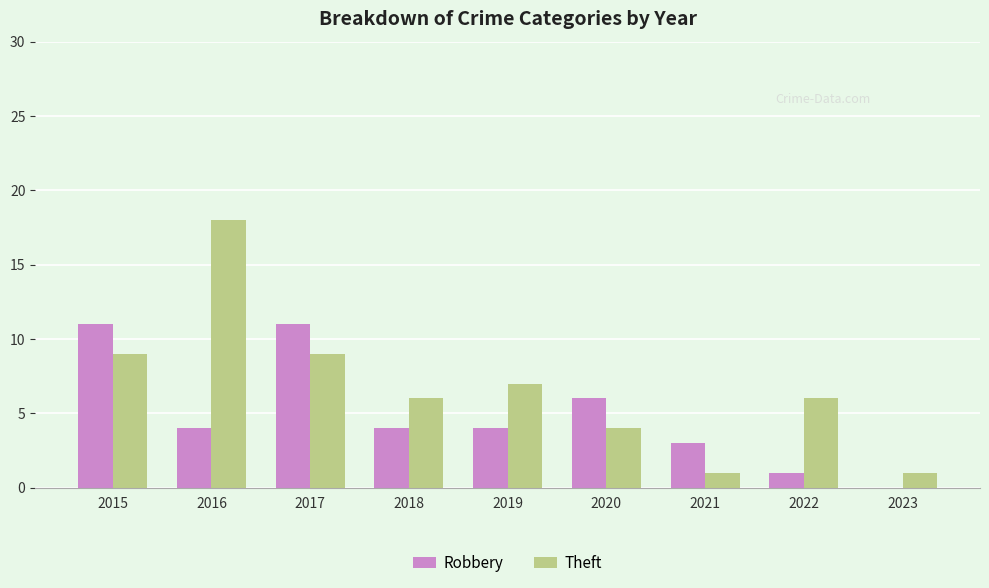

Which series has the largest total across all categories?

Theft